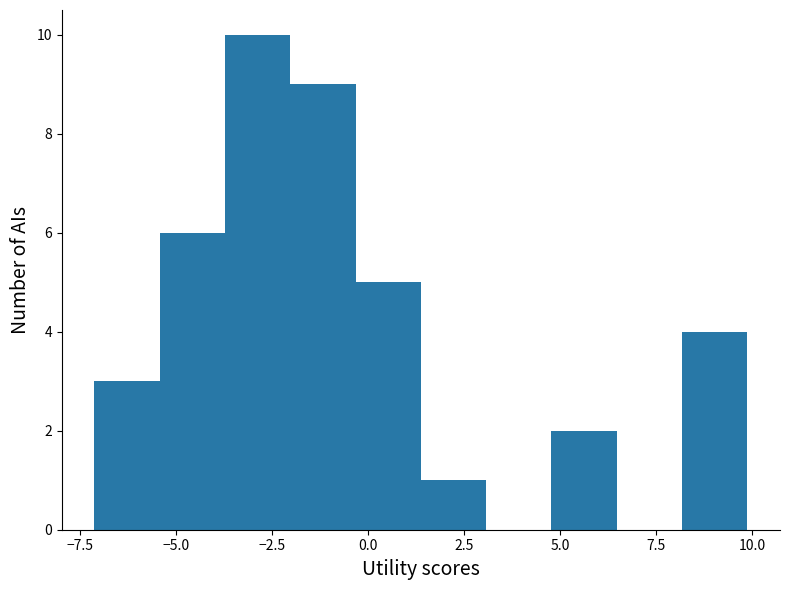

Read against the x-axis, roughly where is the centre of the tallest bar?

-3.0